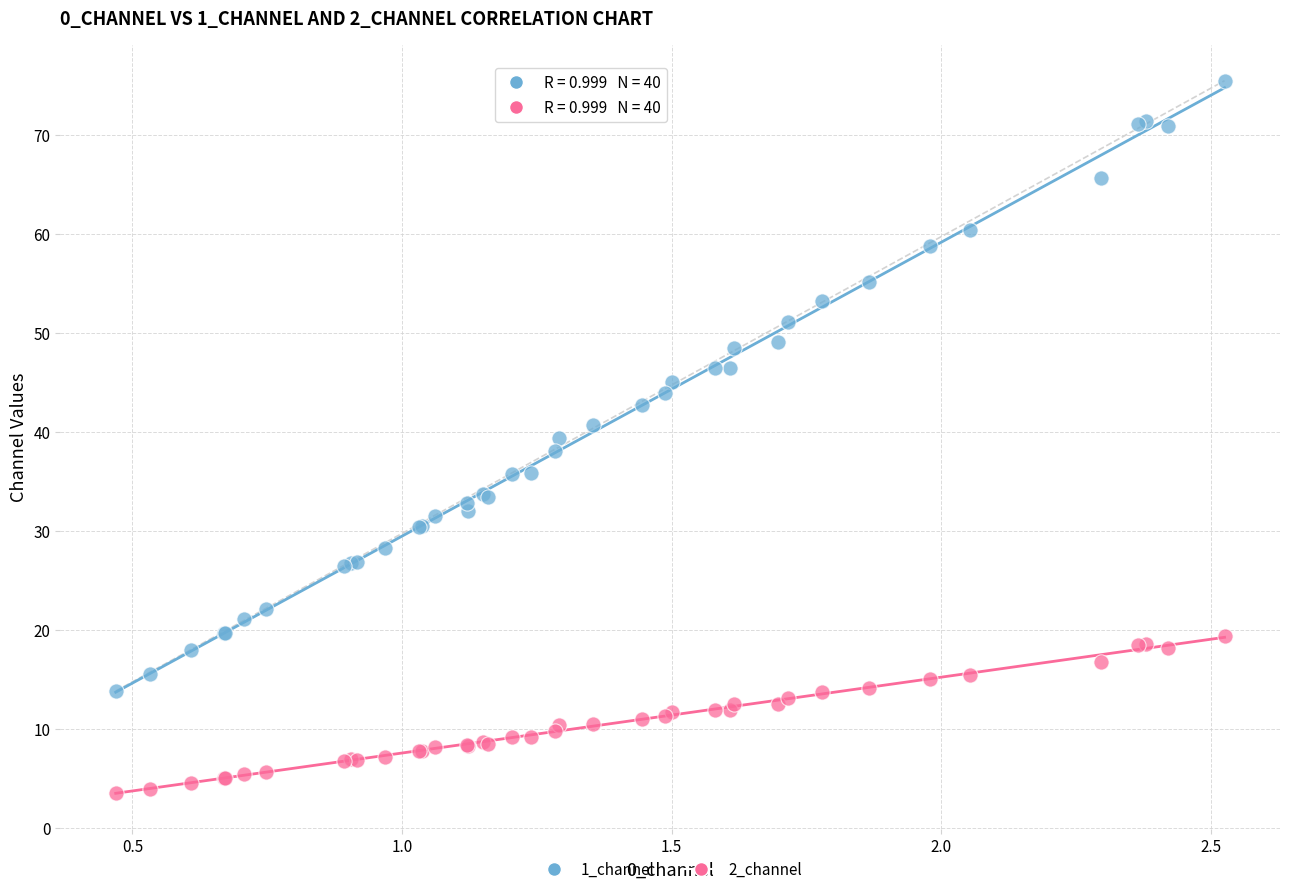

Which series contains the lowest Y value?

2_channel